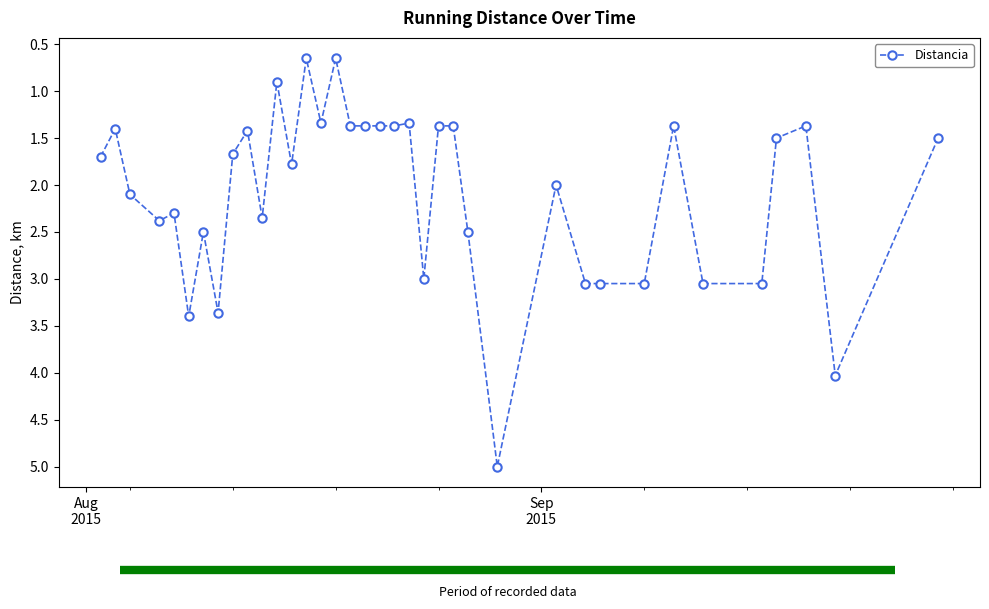

How many categories are shown in the chart?

37